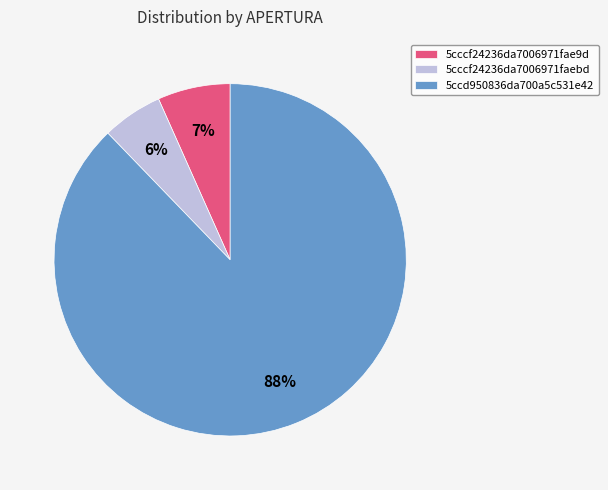

Is it true that 5cccf24236da7006971fae9d is 7% of the pie?

True